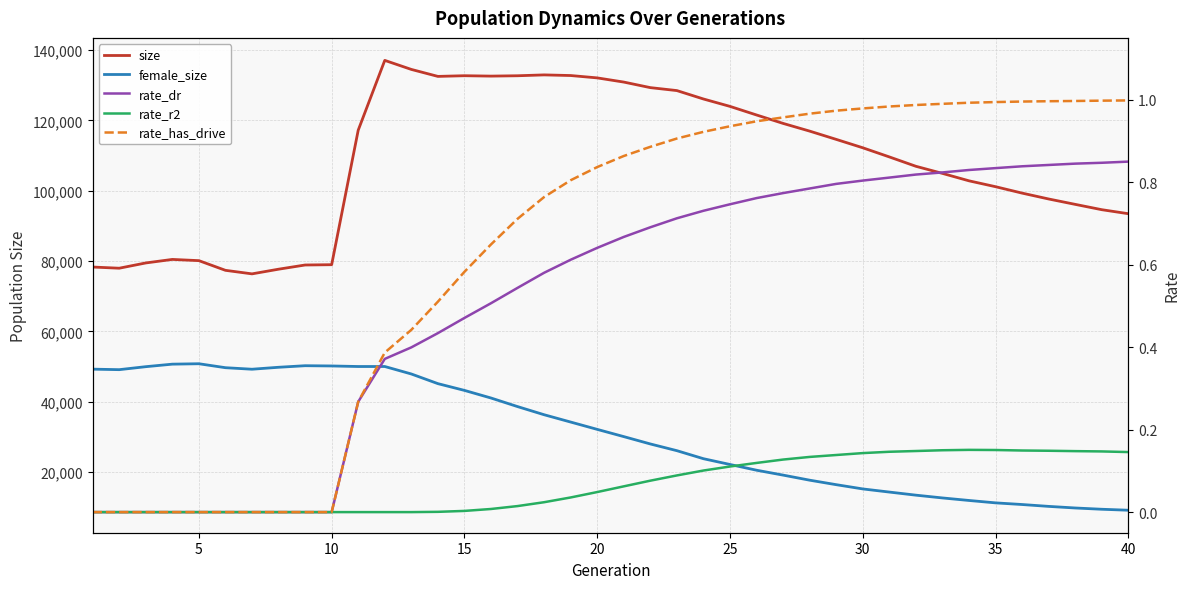

Is it true that size equals 189288.4 at 30?

False